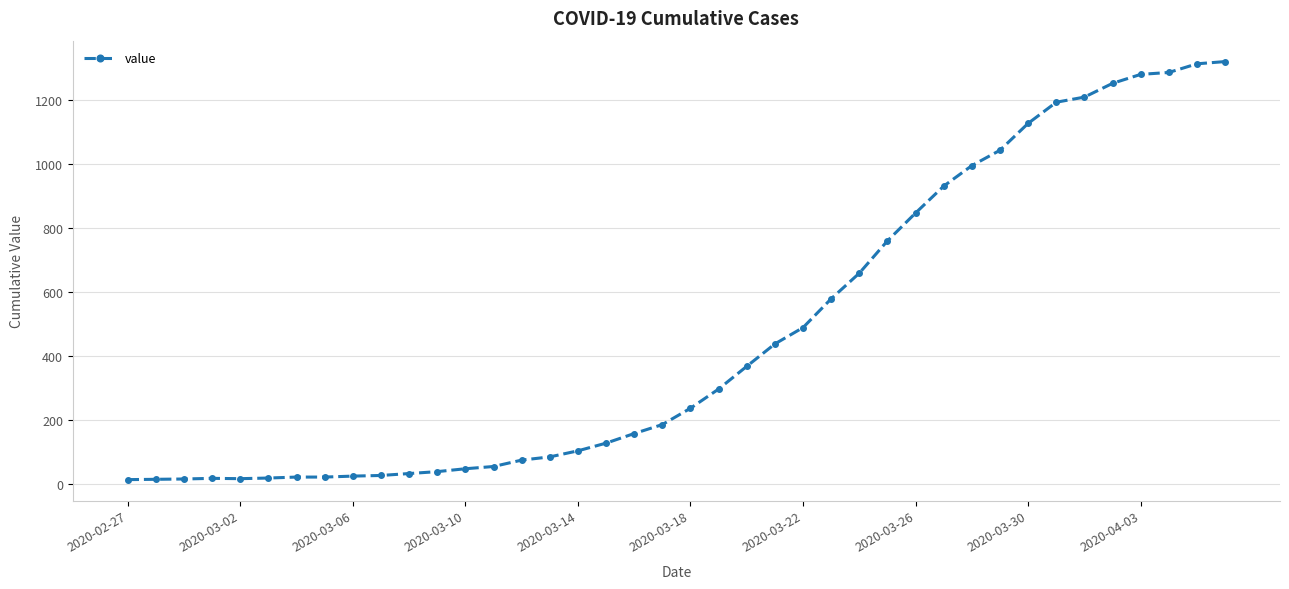

How many data points does each series have?

40